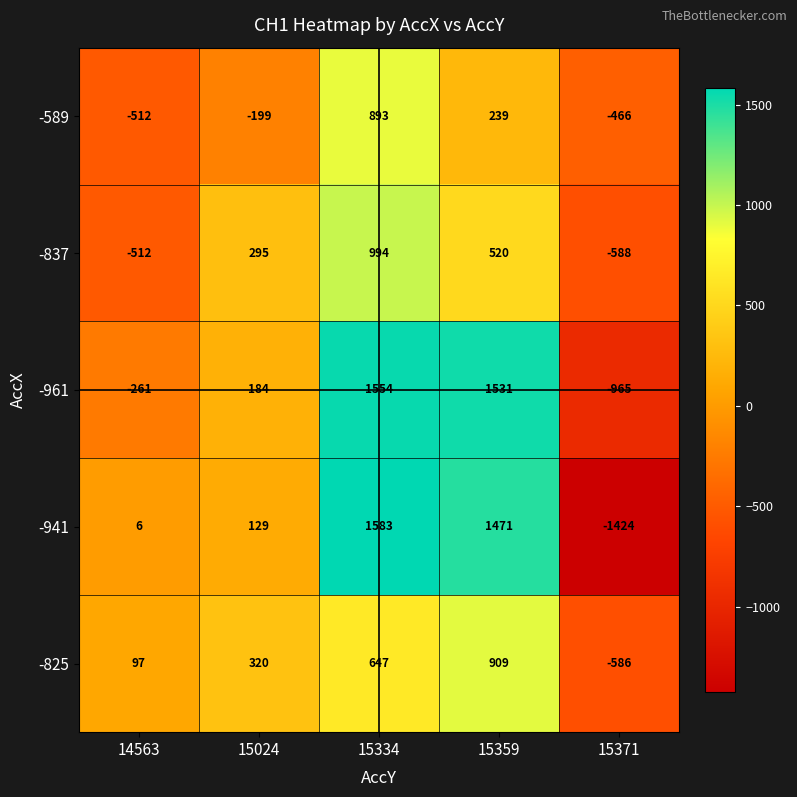

At which category is the sum across all series the highest?

15334